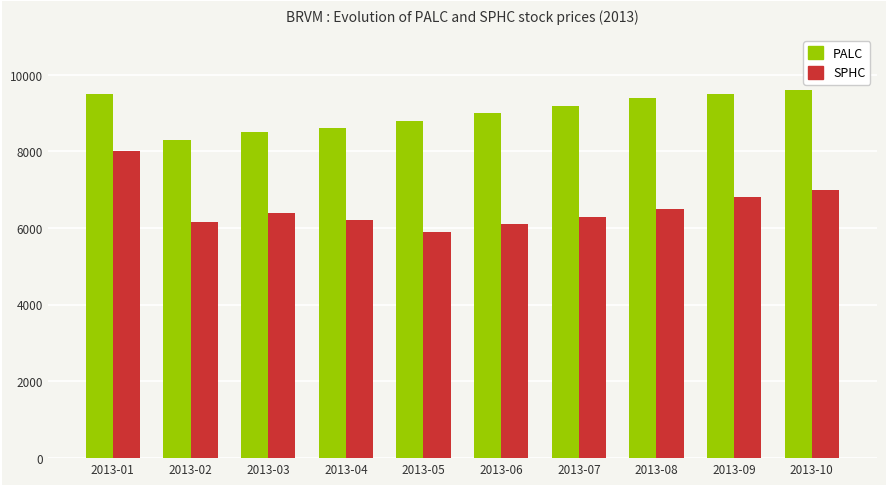

What is the difference between the PALC values at 2013-08 and 2013-07?

200